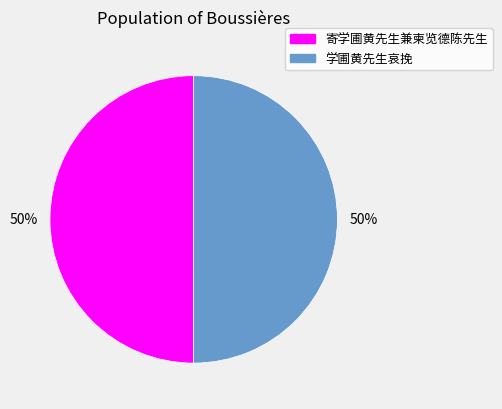

Combined, do 学圃黄先生哀挽 and 寄学圃黄先生兼柬览德陈先生 account for over 50%?

Yes